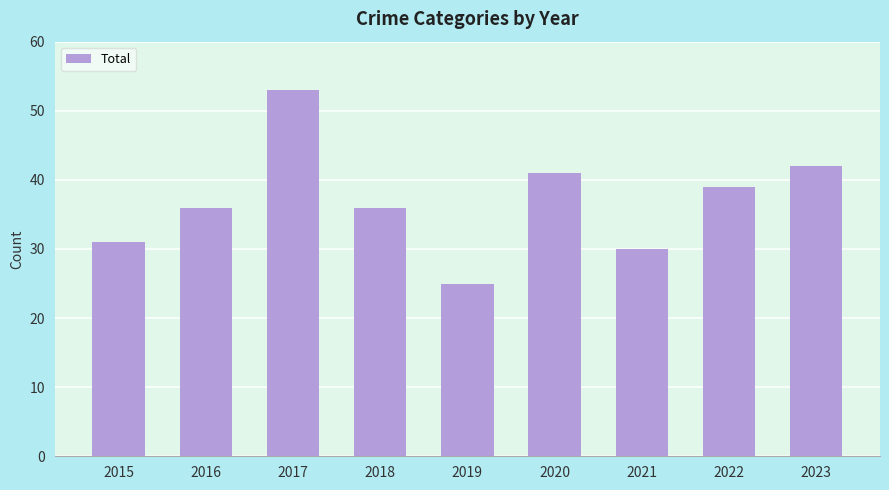

How many categories are shown in the chart?

9